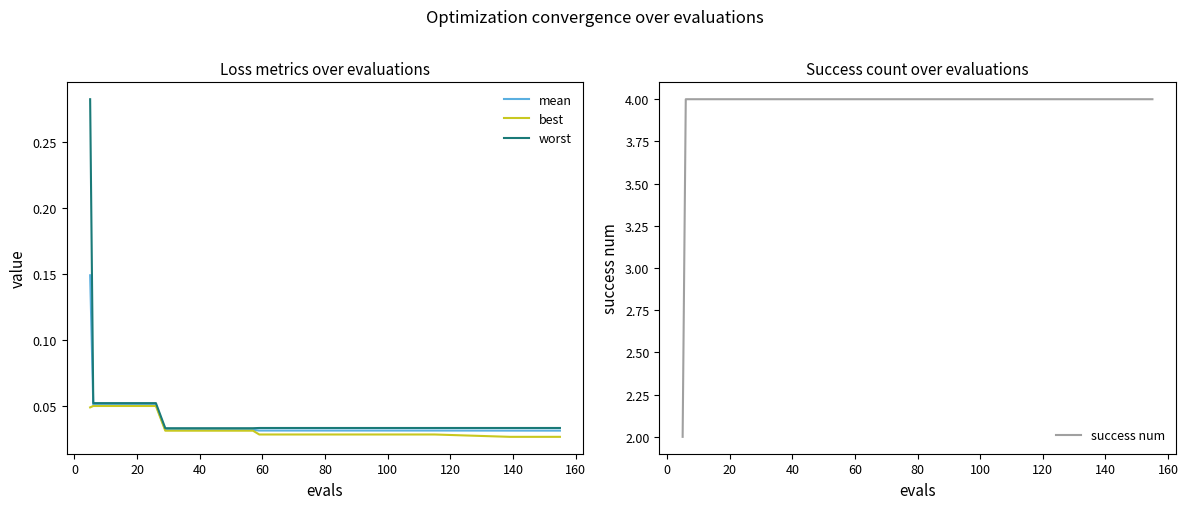

What are all the series names shown in the legend?

mean, best, worst, success num